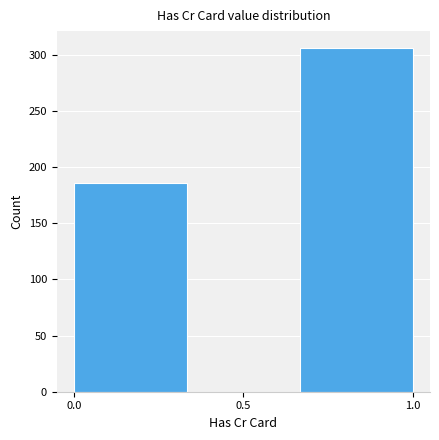

Which range on the x-axis has the tallest bar?

0.65 to 1.00